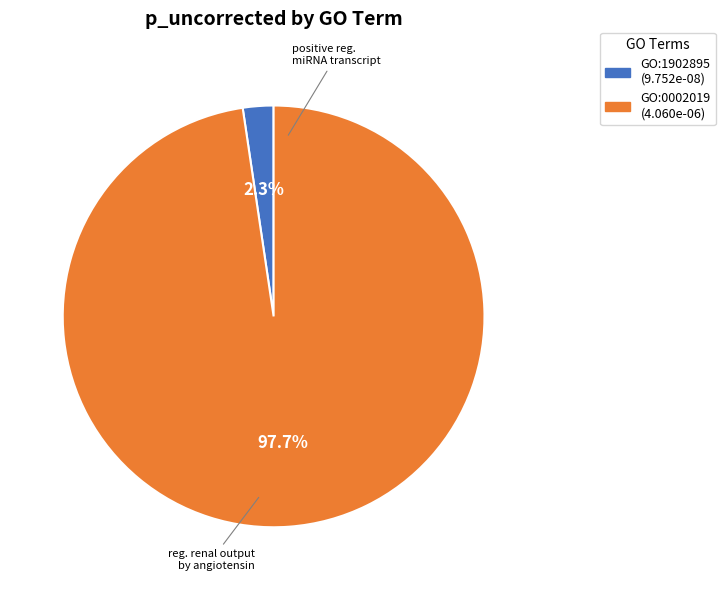

How many slices are in this pie chart?

2